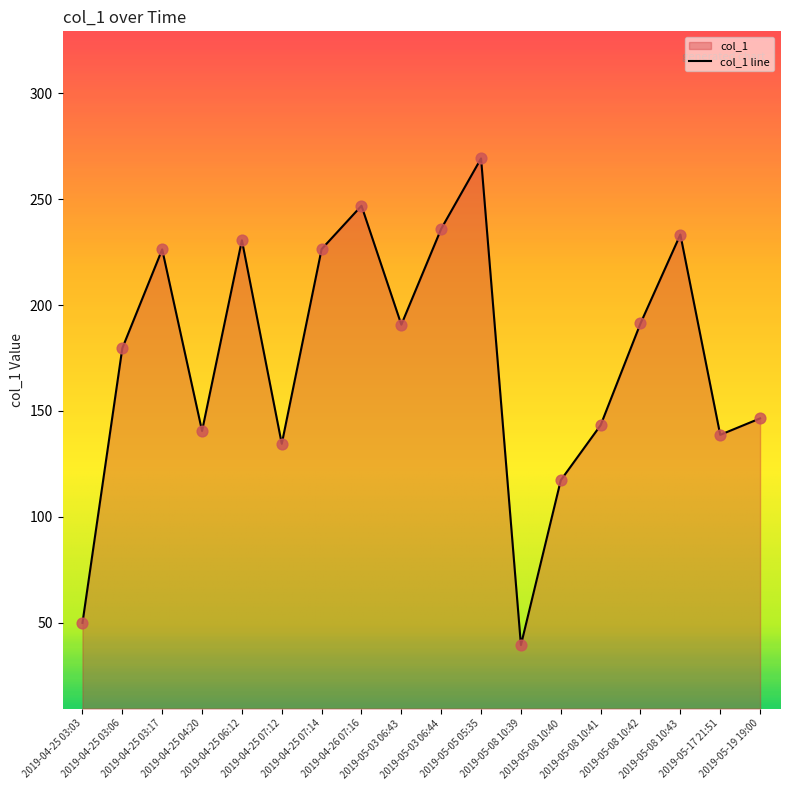

What is the change in value from 2019-04-25 03:03 to 2019-04-25 04:20?

+90.6